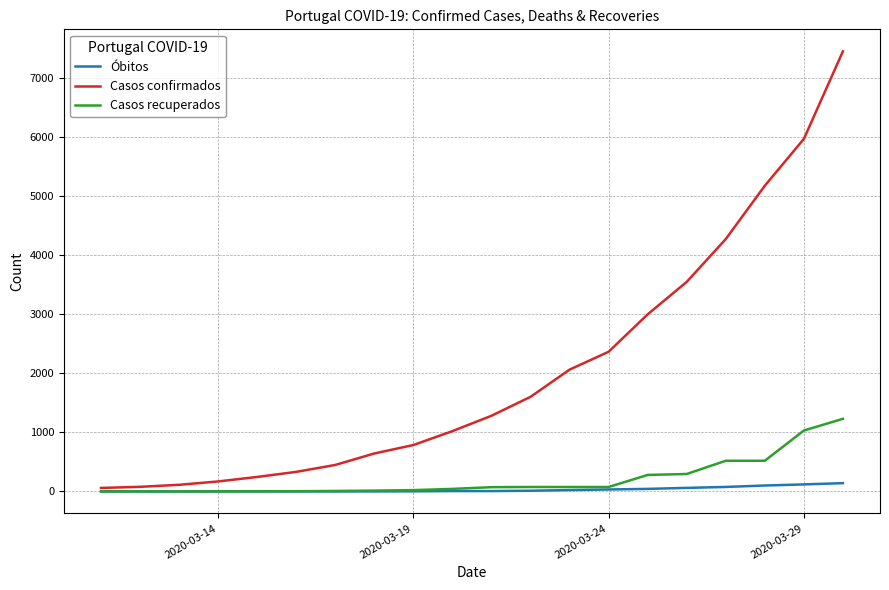

Which series has the largest total across all categories?

Casos confirmados